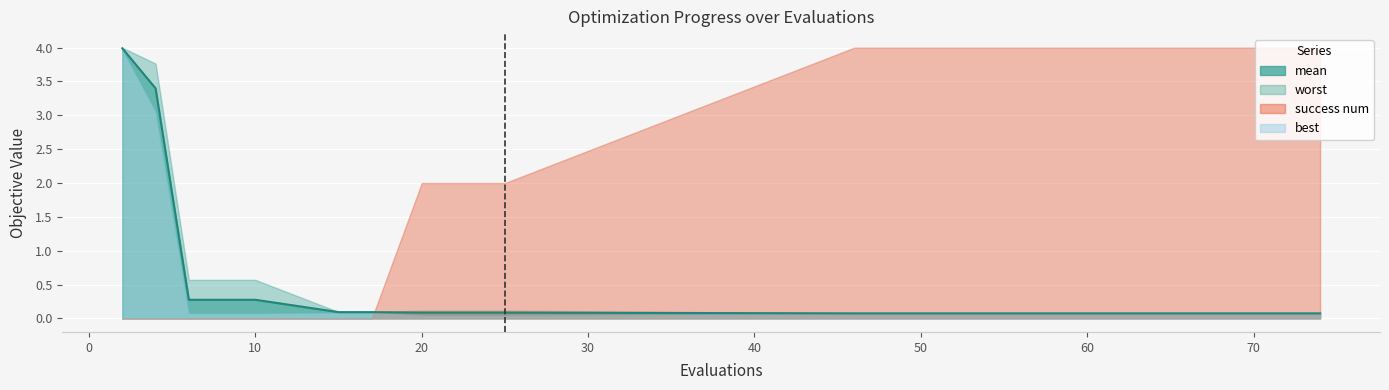

At which label is mean closest to 2?

4